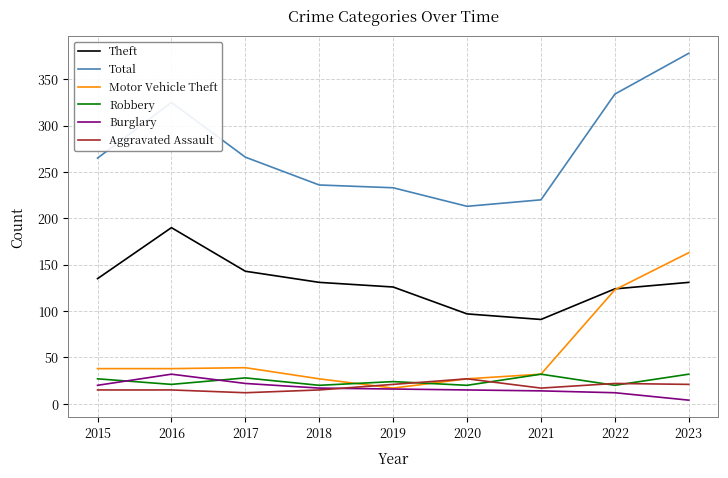

True or false: Theft and Burglary intersect in this chart.

False